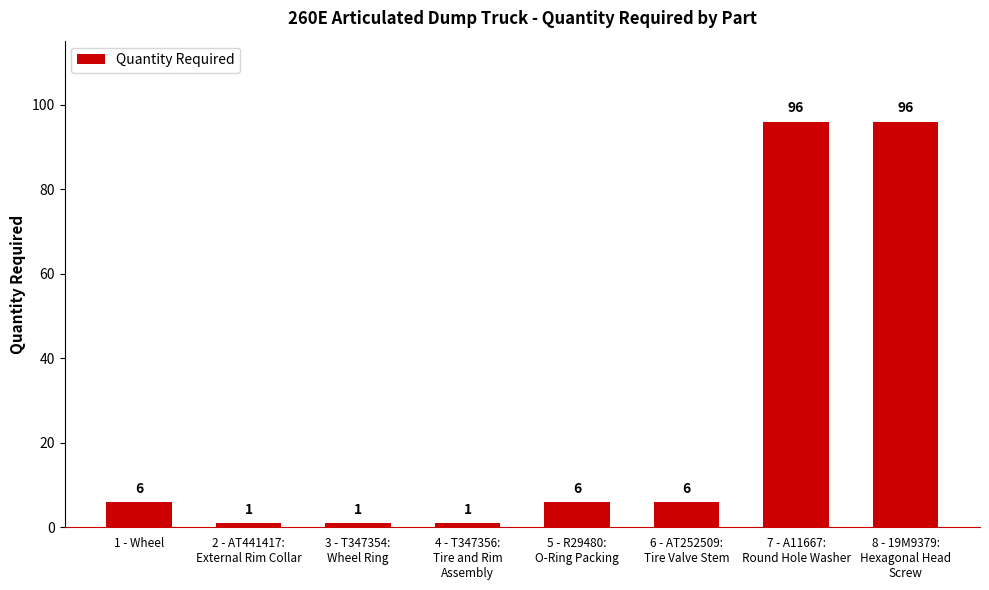

Approximately how many times larger is the value at 8 - 19M9379:
Hexagonal Head
Screw compared to 3 - T347354:
Wheel Ring?

96.0